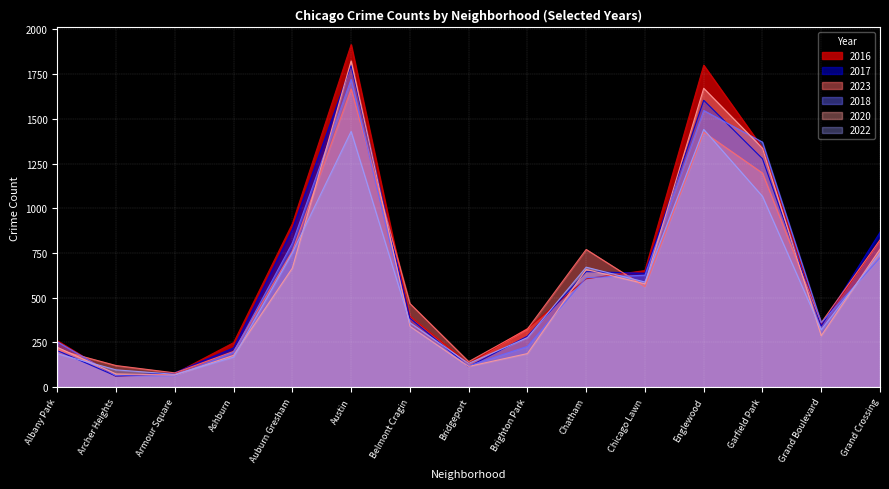

What is the difference between the 2020 values at Garfield Park and Auburn Gresham?

670